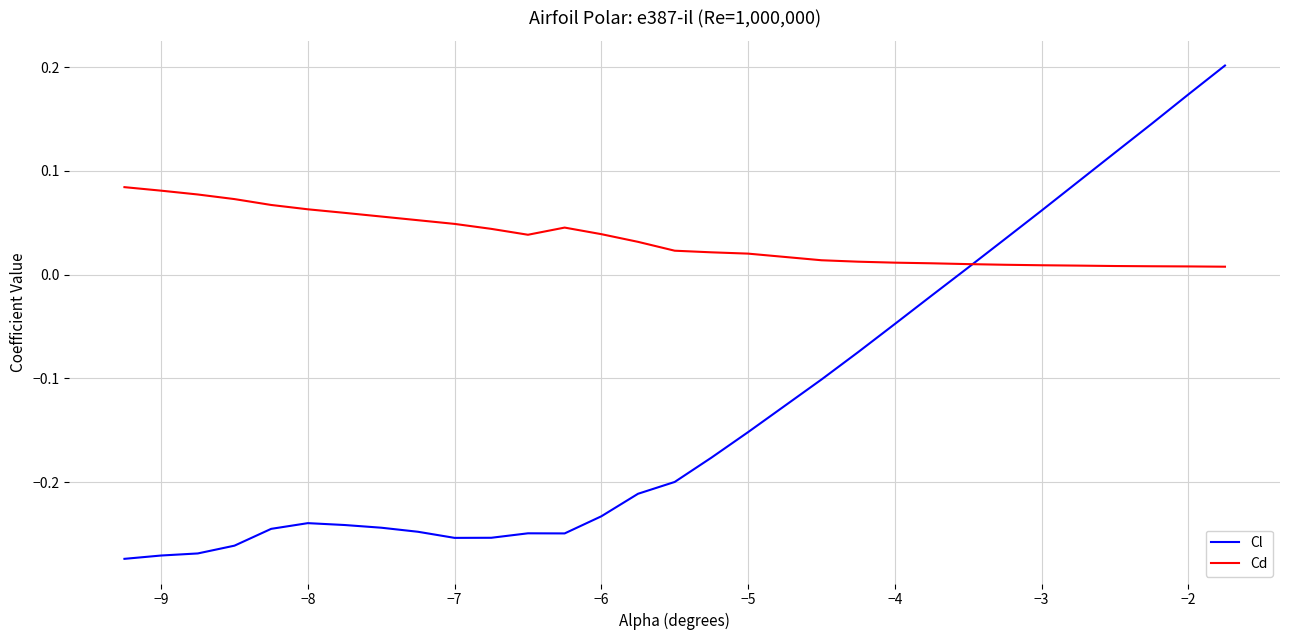

Which series ends up on top after the final intersection of Cl and Cd?

Cl